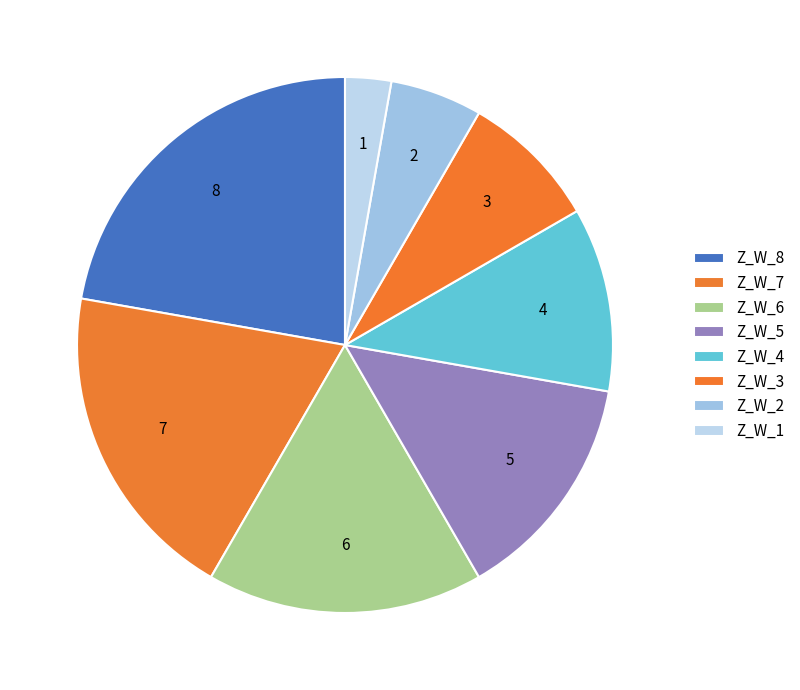

How many slices are in this pie chart?

8